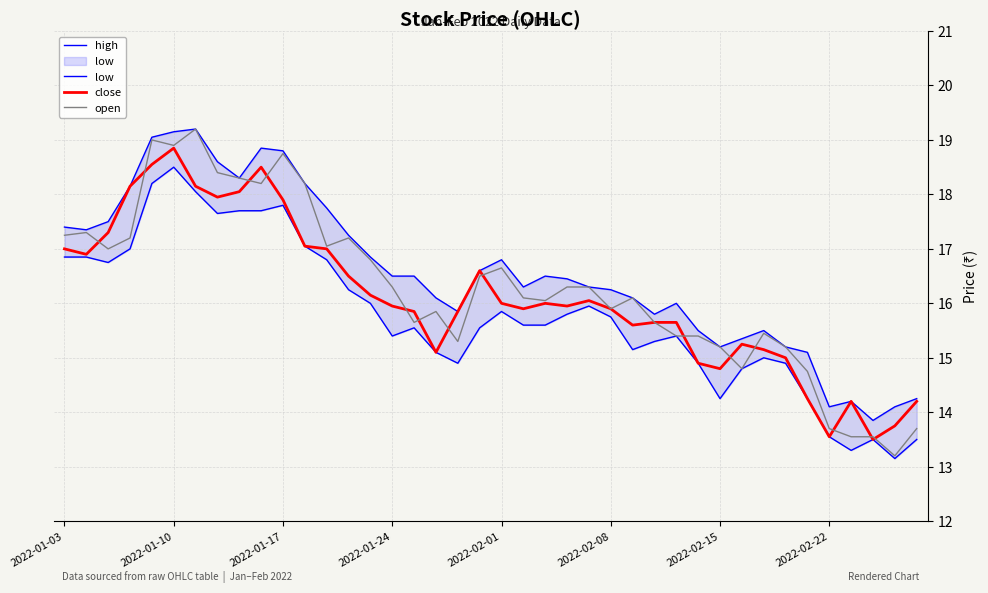

What is the minimum value for open?

13.2